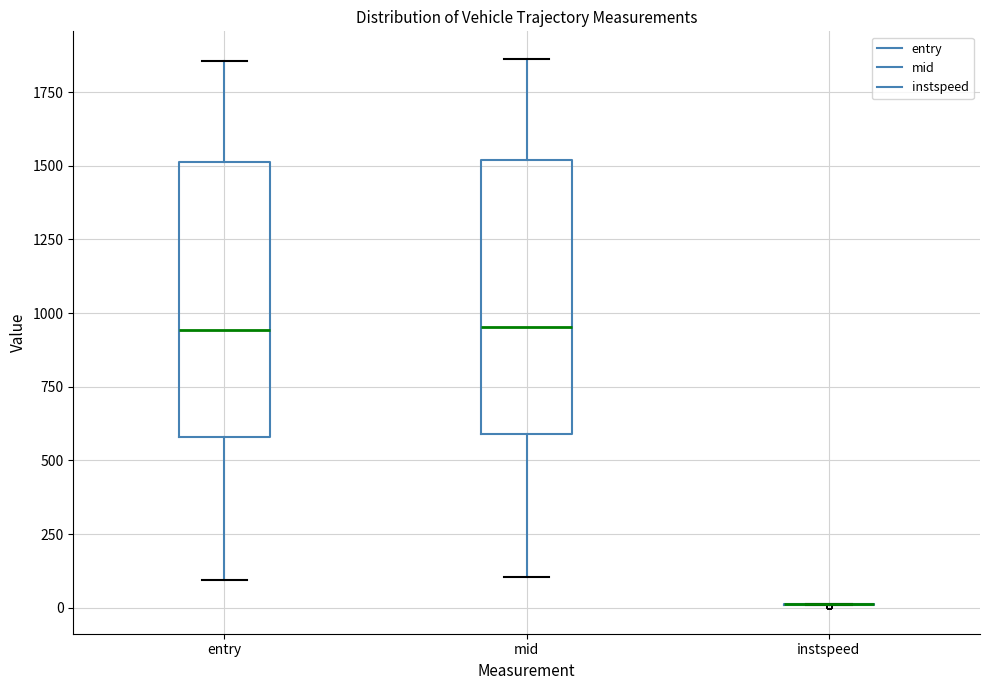

Reading left to right, read every box against the y-axis: the position of its median line, the range the box covers, and the ends of its whiskers. The values are not printed on the chart, so give them approximately, as read against the axis.

entry: median 950, box 600 to 1500, whiskers 100 to 1850
mid: median 950, box 600 to 1500, whiskers 100 to 1850
instspeed: box collapsed to a line at 0, whiskers 0 to 0